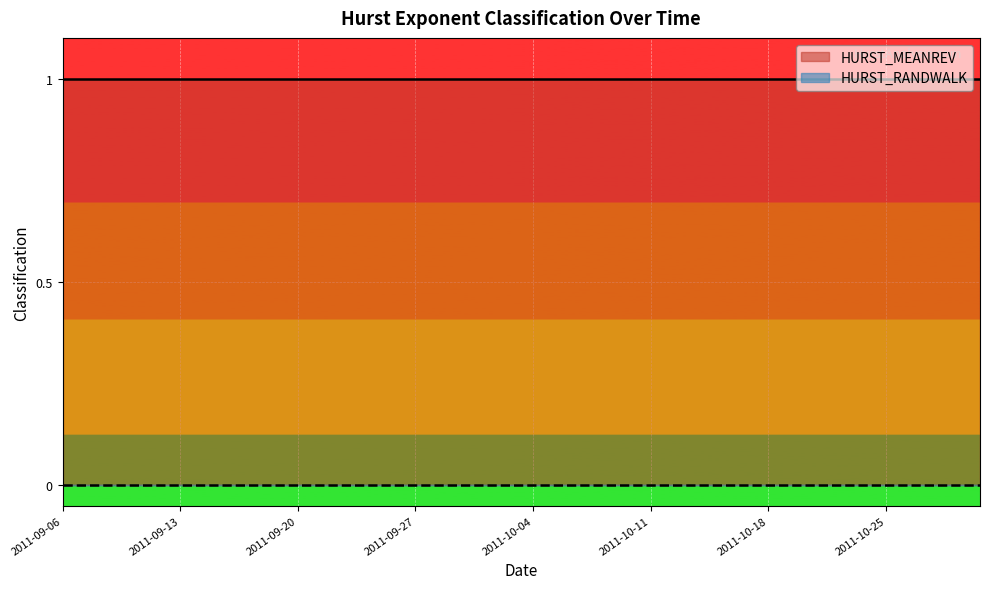

Rank the series by their average value, from lowest to highest.

HURST_RANDWALK, HURST_MEANREV